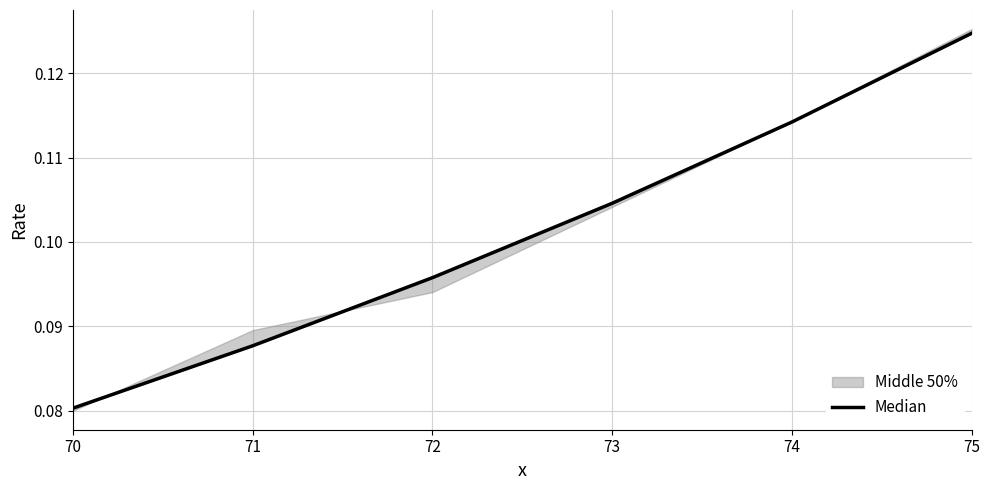

Is it true that the value at 70 is 0.1?

False